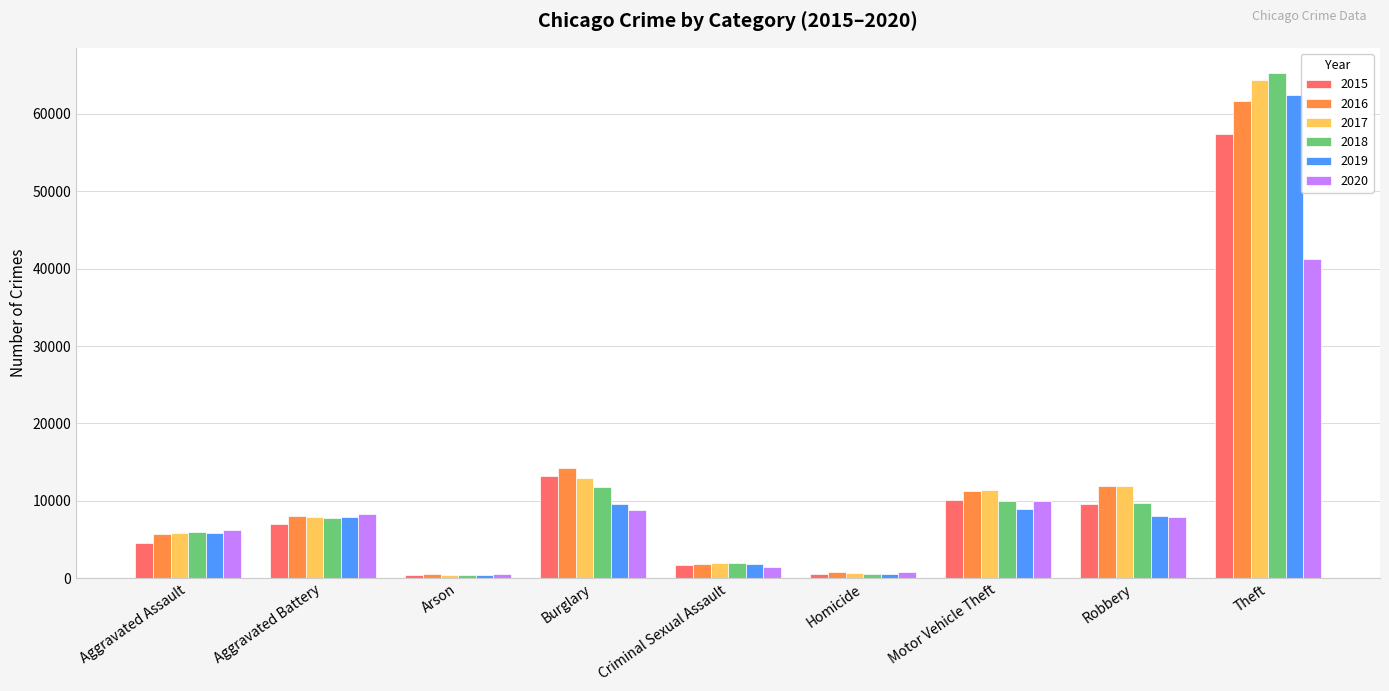

Which series changed the most between Aggravated Assault and Aggravated Battery?

2015